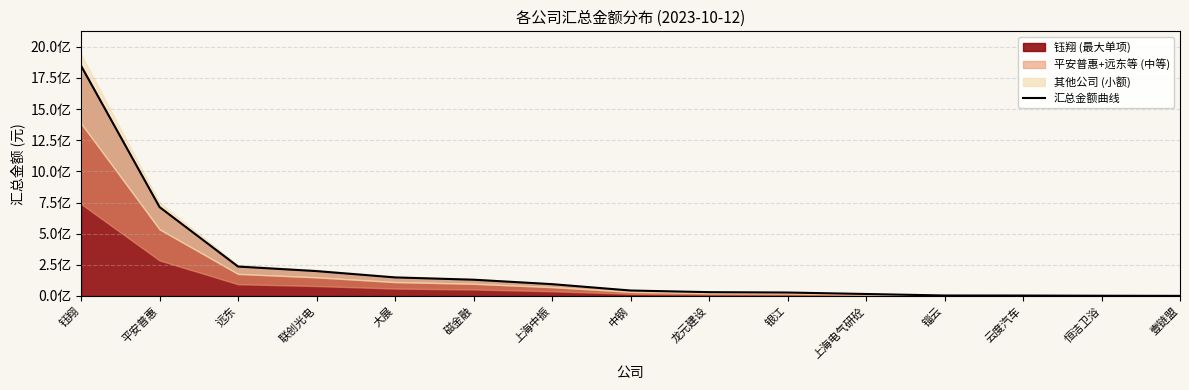

At which category does the chart reach its minimum across all series?

壹链盟